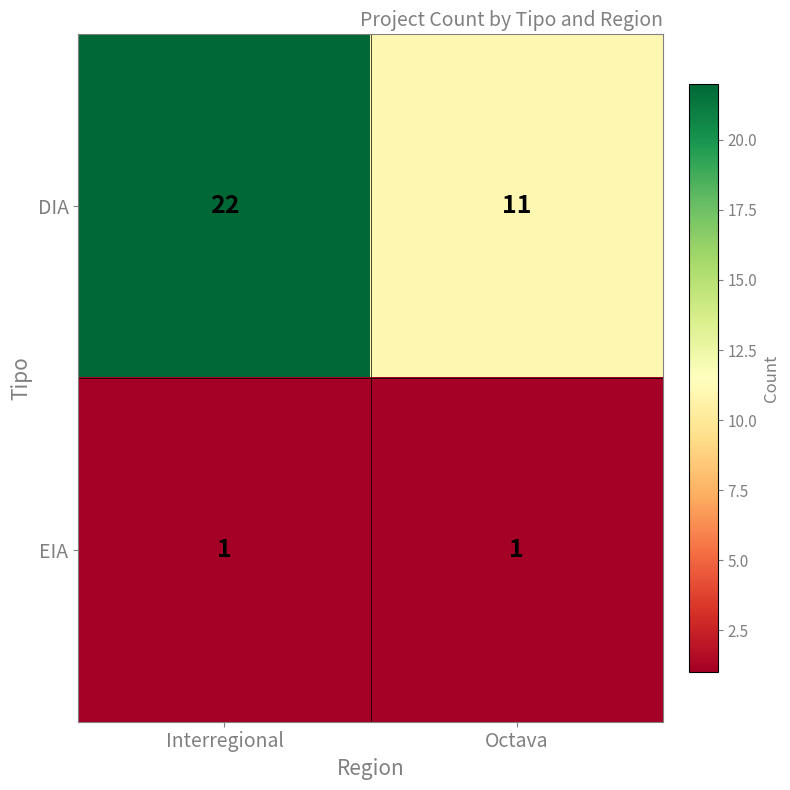

At which category is the sum across all series the highest?

Interregional